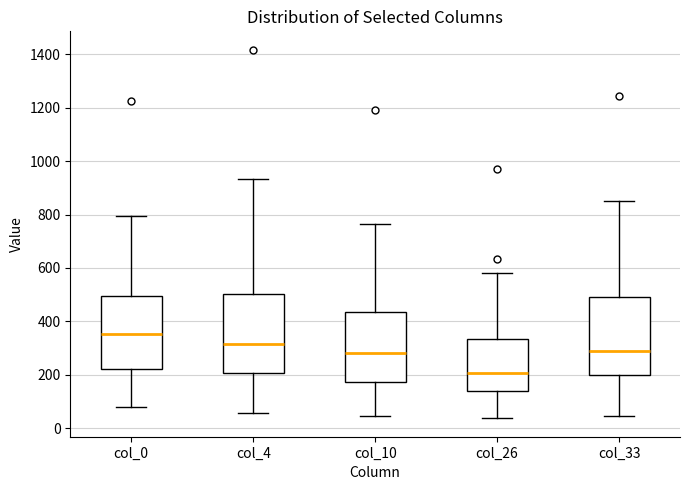

Where does the median line of the box for col_33 sit on the y-axis? The values are not printed on the chart, so give them approximately, as read against the axis.

280